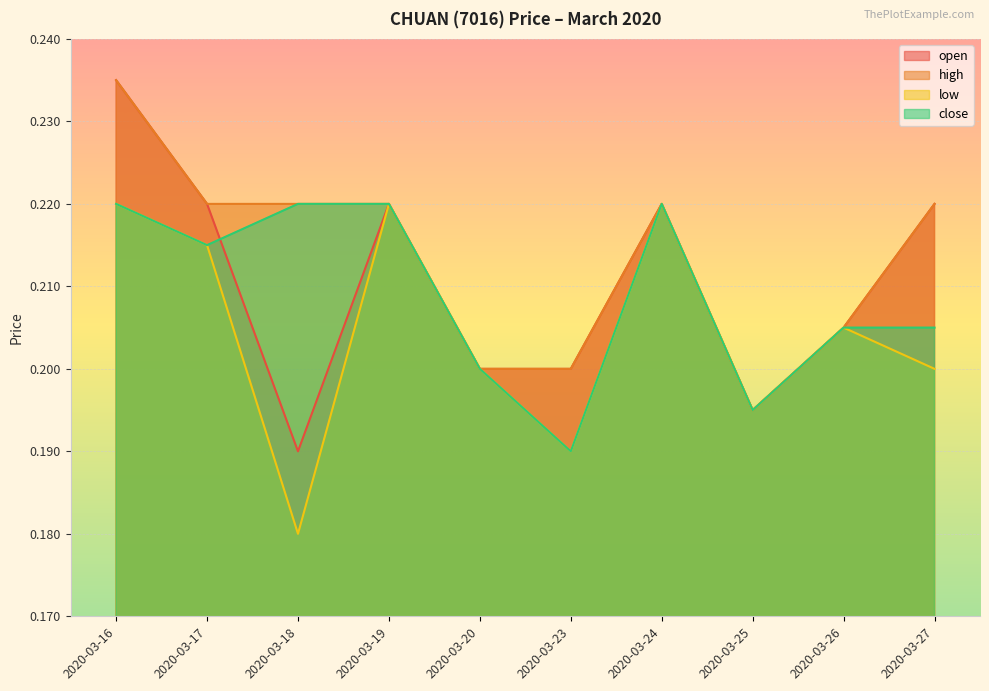

The open series shows 0.2 at 2020-03-23. True or false?

True